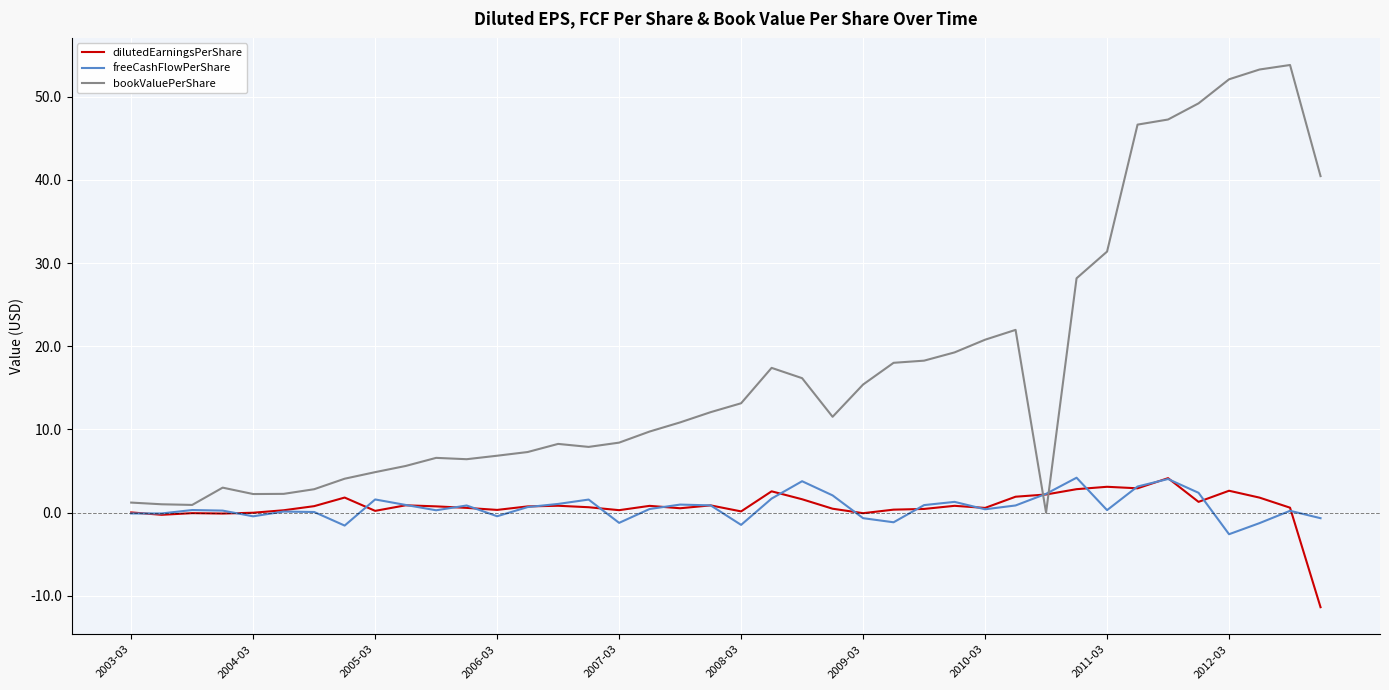

Does the chart display data point markers on the line(s)?

No